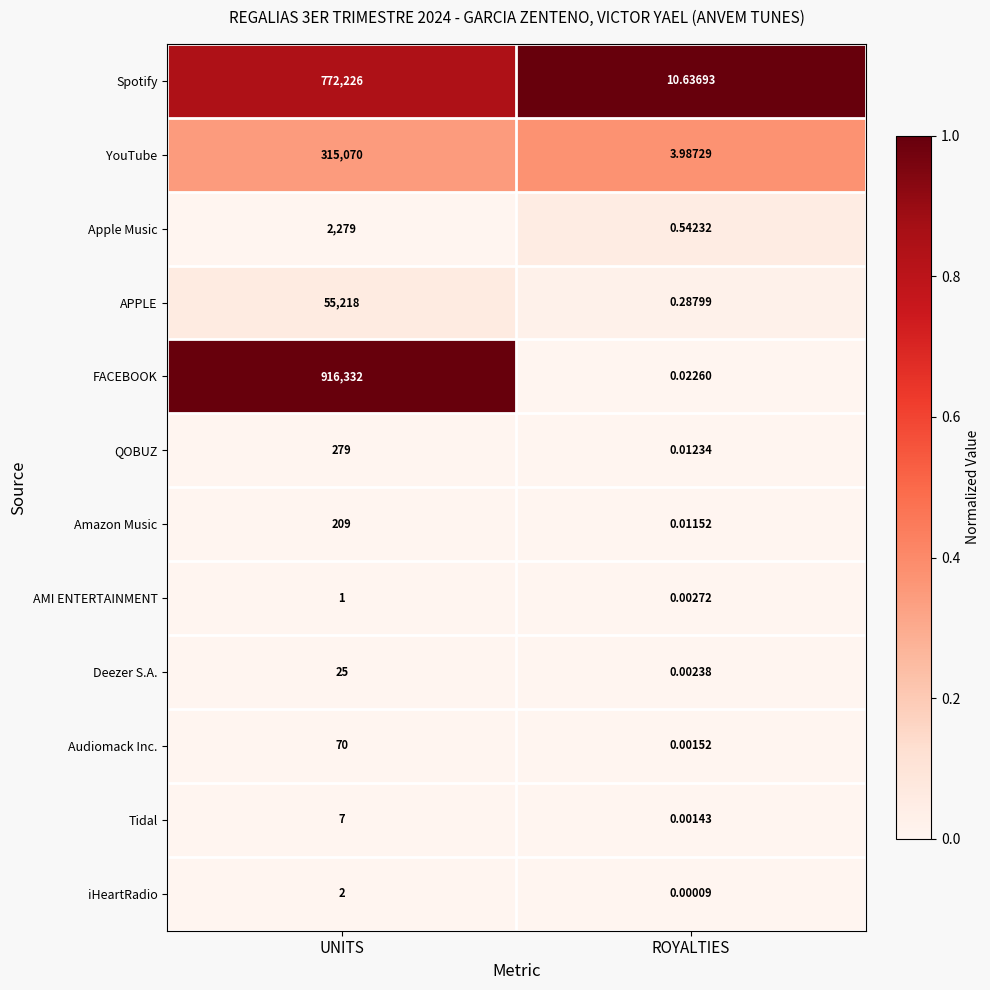

List the series in order of their peak value, highest first.

FACEBOOK, Spotify, YouTube, APPLE, Apple Music, QOBUZ, Amazon Music, Audiomack Inc., Deezer S.A., Tidal, iHeartRadio, AMI ENTERTAINMENT